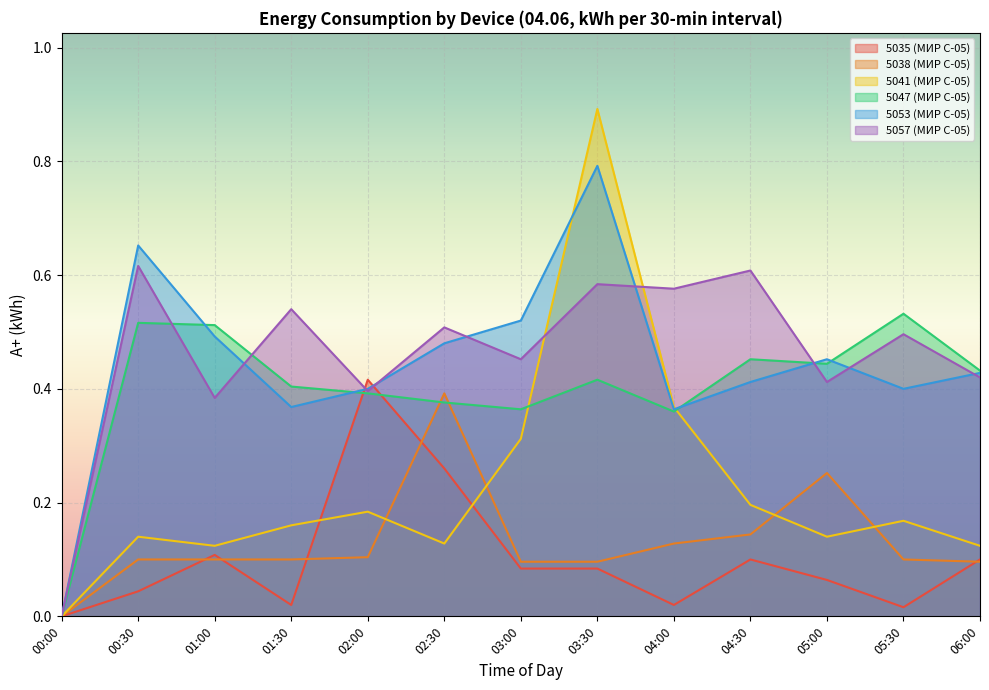

The 5053 (МИР С-05) series shows 0.4 at 02:00. True or false?

True